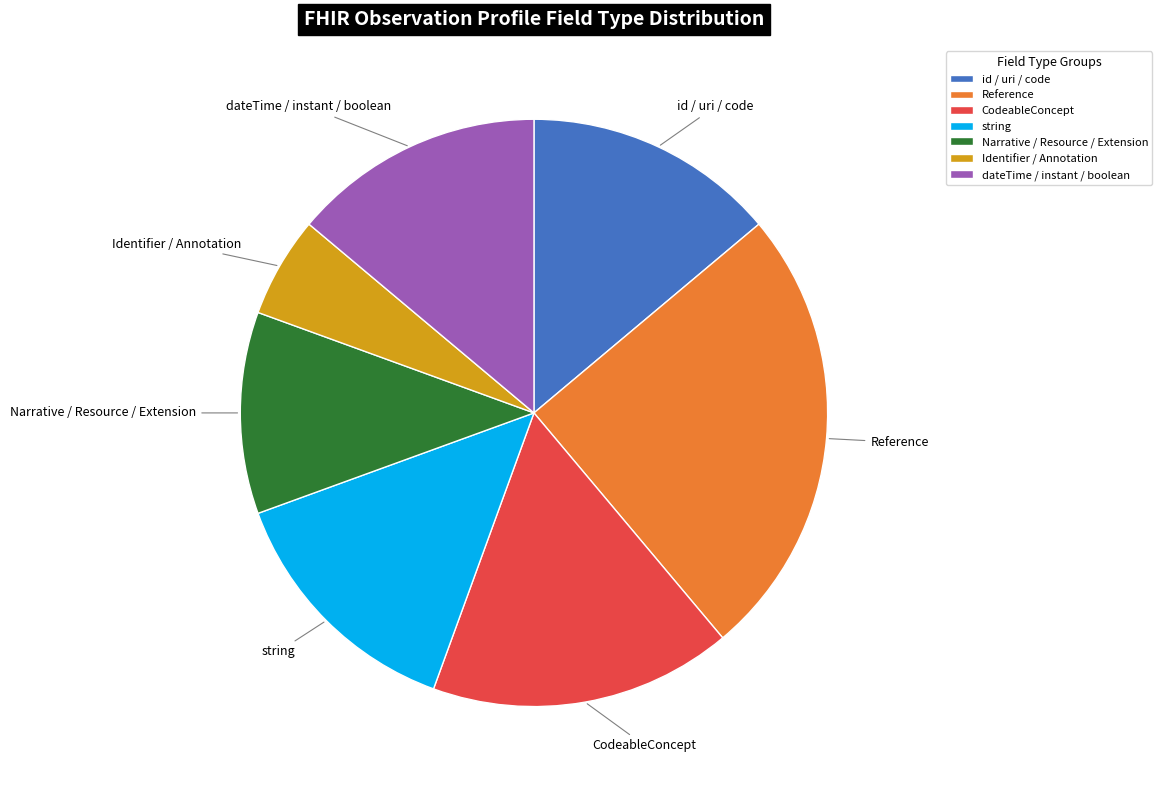

Is there a majority slice in this chart?

No